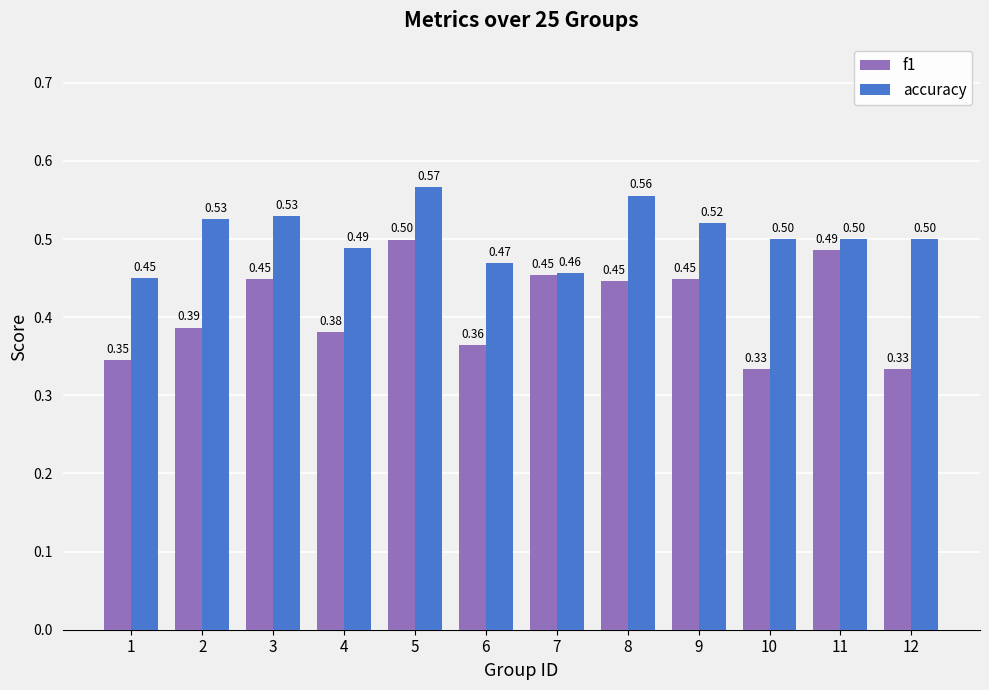

What is the value of the accuracy bar at the 7th from the left?

0.5